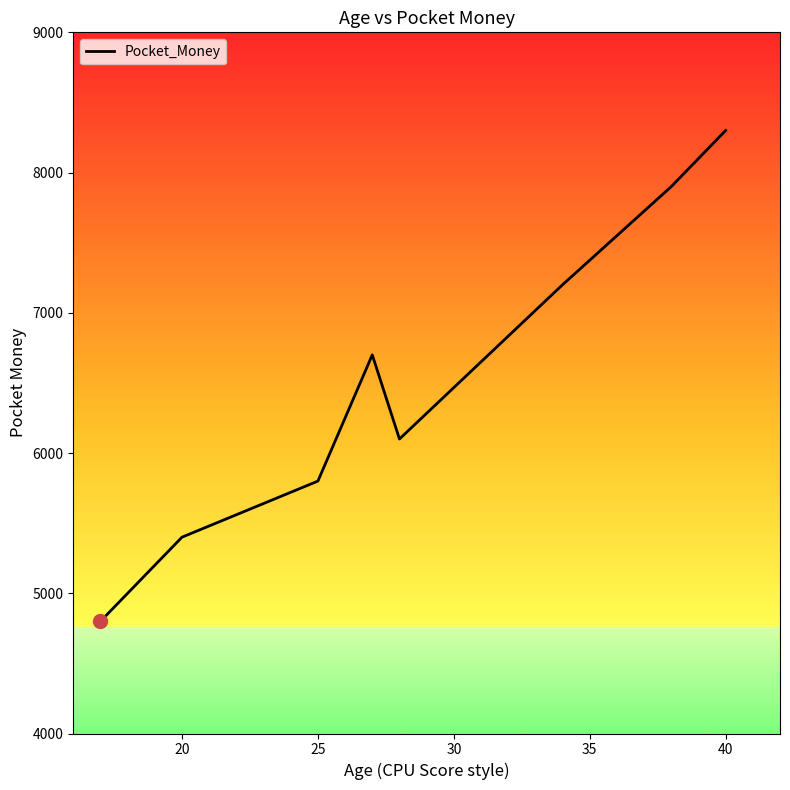

What is the sum of all values?

52200